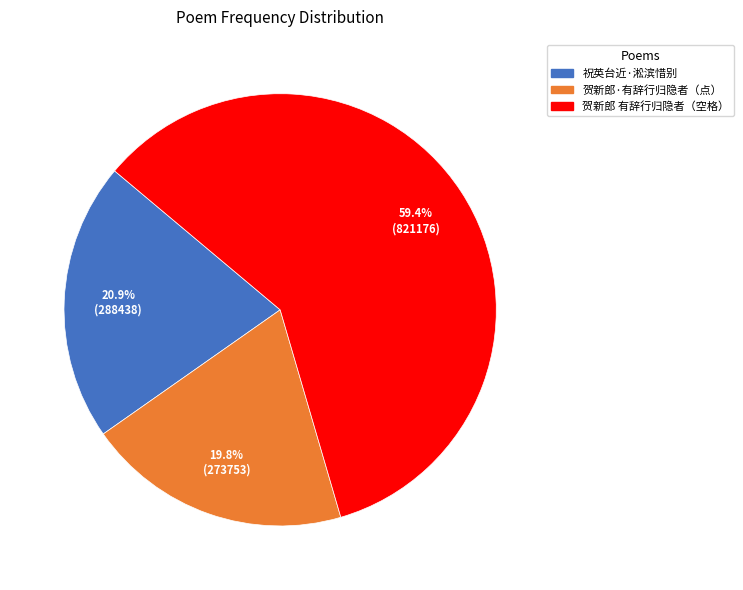

Does any single category account for the majority?

Yes